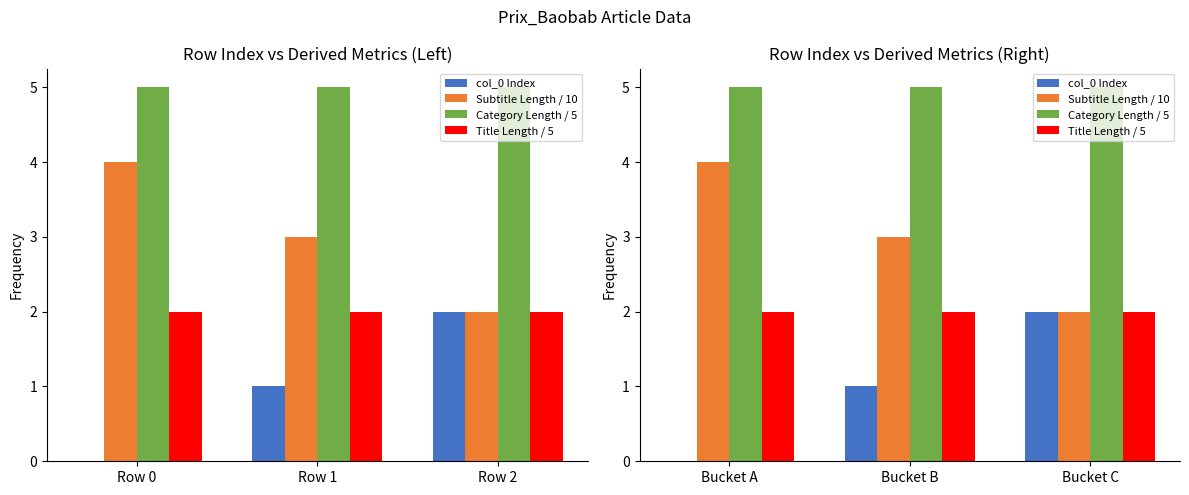

Reading left to right, extract all data points from this chart.

col_0 Index: 0	1	2
Subtitle Length / 10: 4	3	2
Category Length / 5: 5	5	5
Title Length / 5: 2	2	2